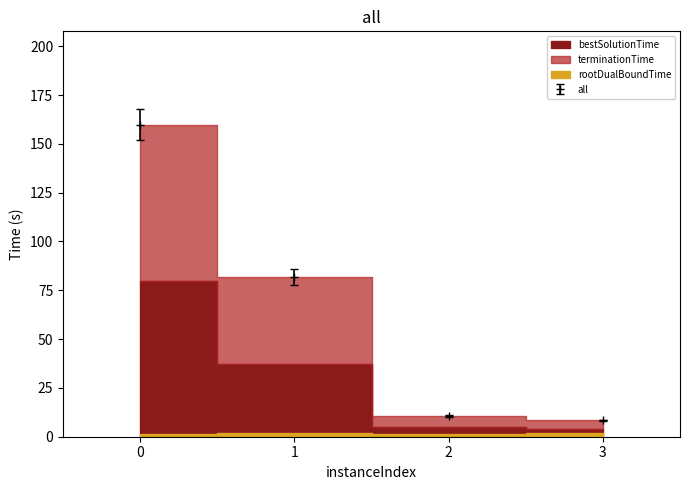

What is the spread (max minus min) of values at 1?

4.1